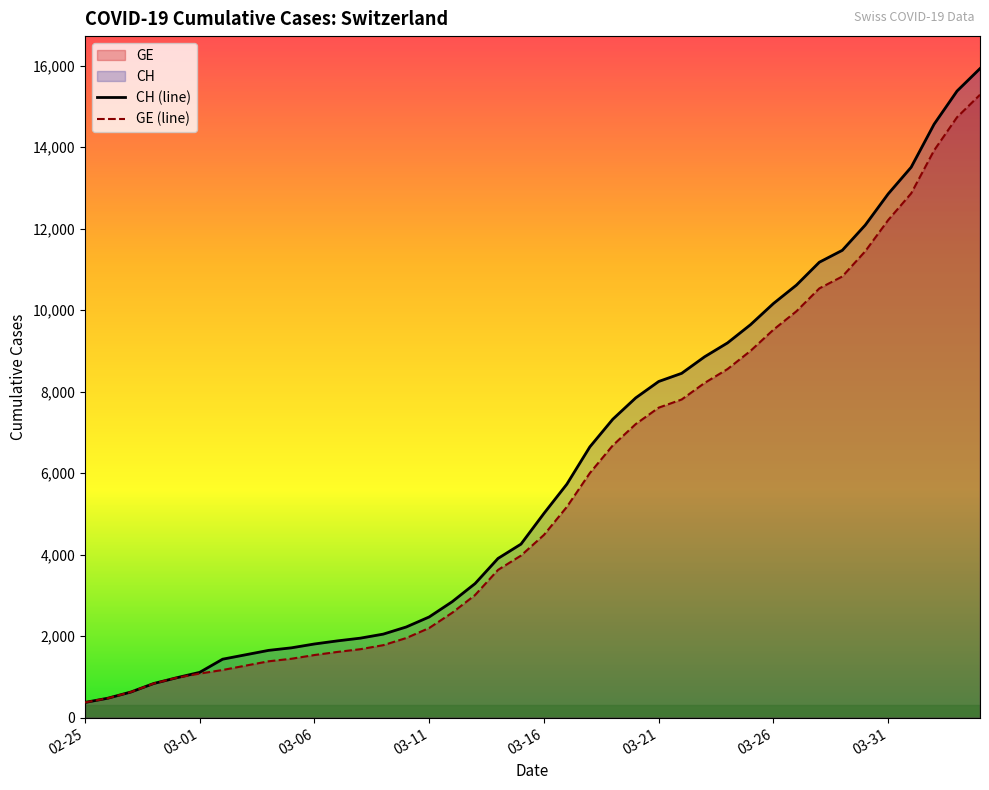

What position from the right is 38?

2